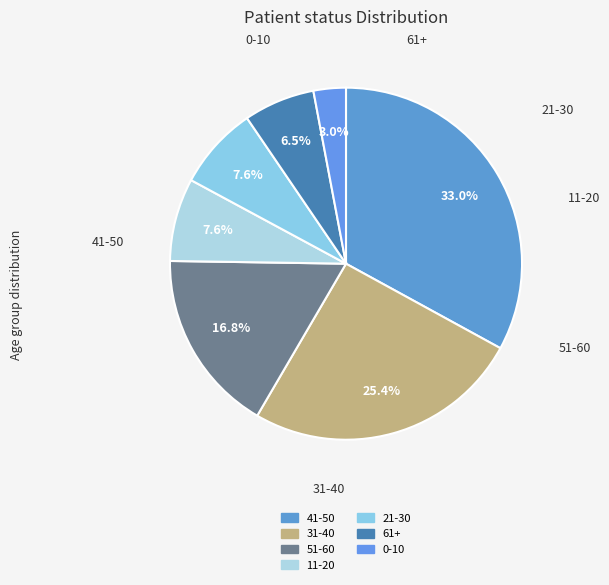

How many slices are in this pie chart?

7